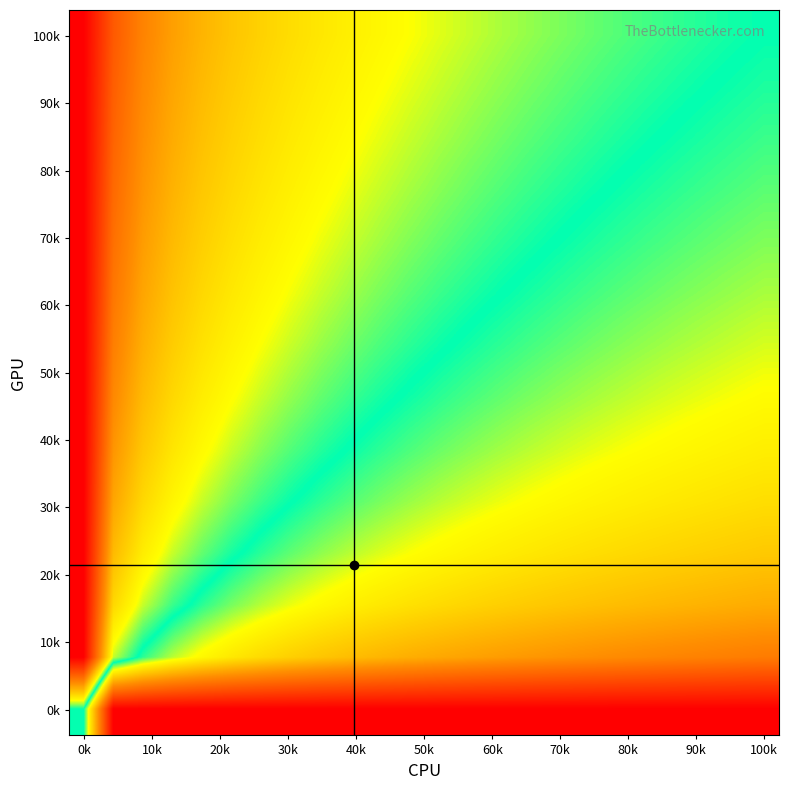

At how many categories does at least one series exceed 0?

24